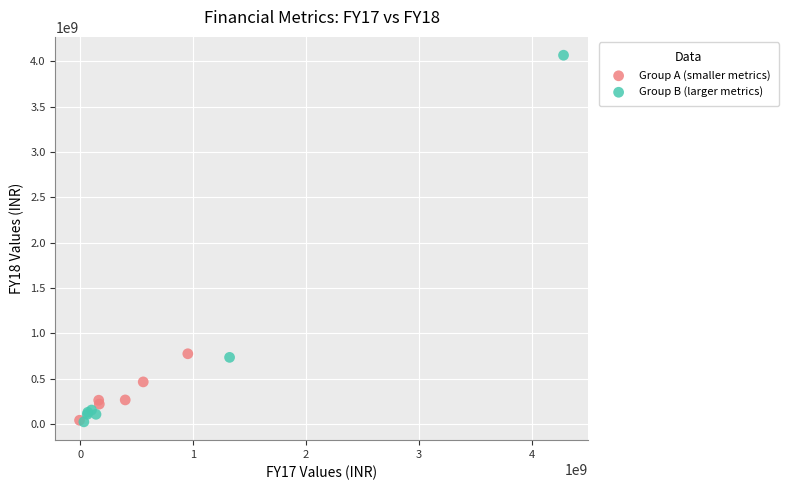

Which series reaches the maximum Y coordinate?

Group B (larger metrics)